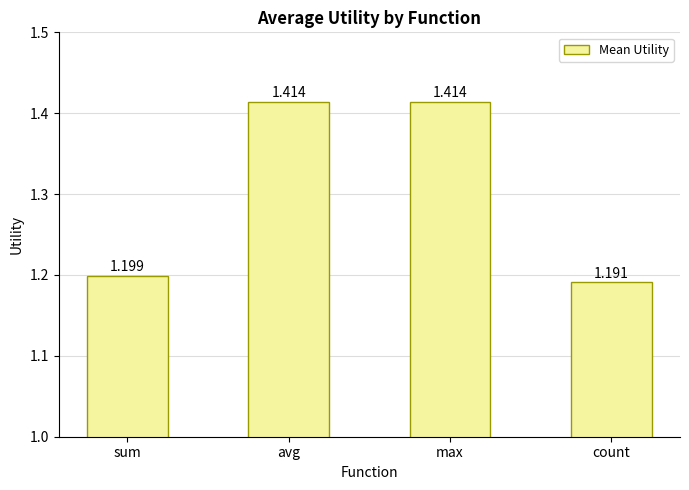

Approximately how many times larger is the value at avg compared to max?

1.0